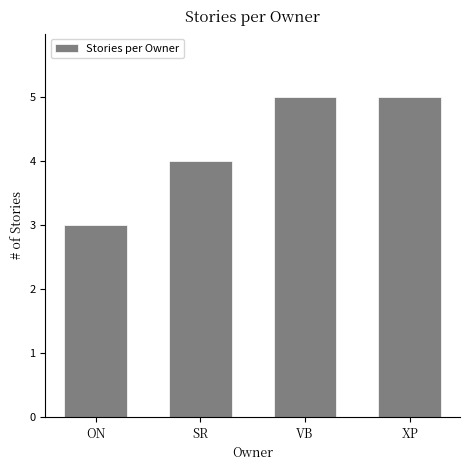

What is the ratio of the value at XP to the value at ON?

1.7